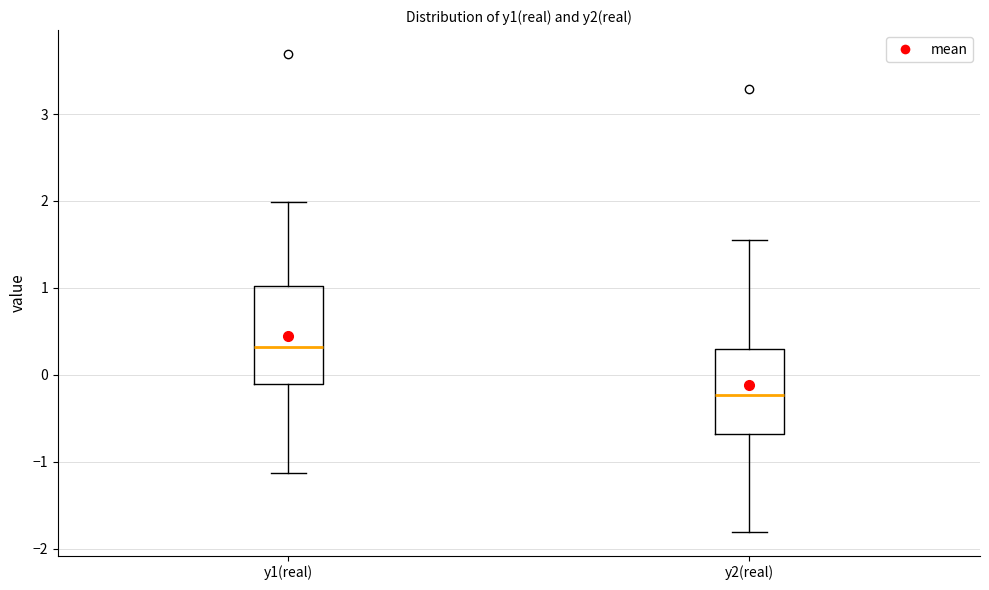

Where is the lower edge of the box for y2(real) on the y-axis? The values are not printed on the chart, so give them approximately, as read against the axis.

-0.7